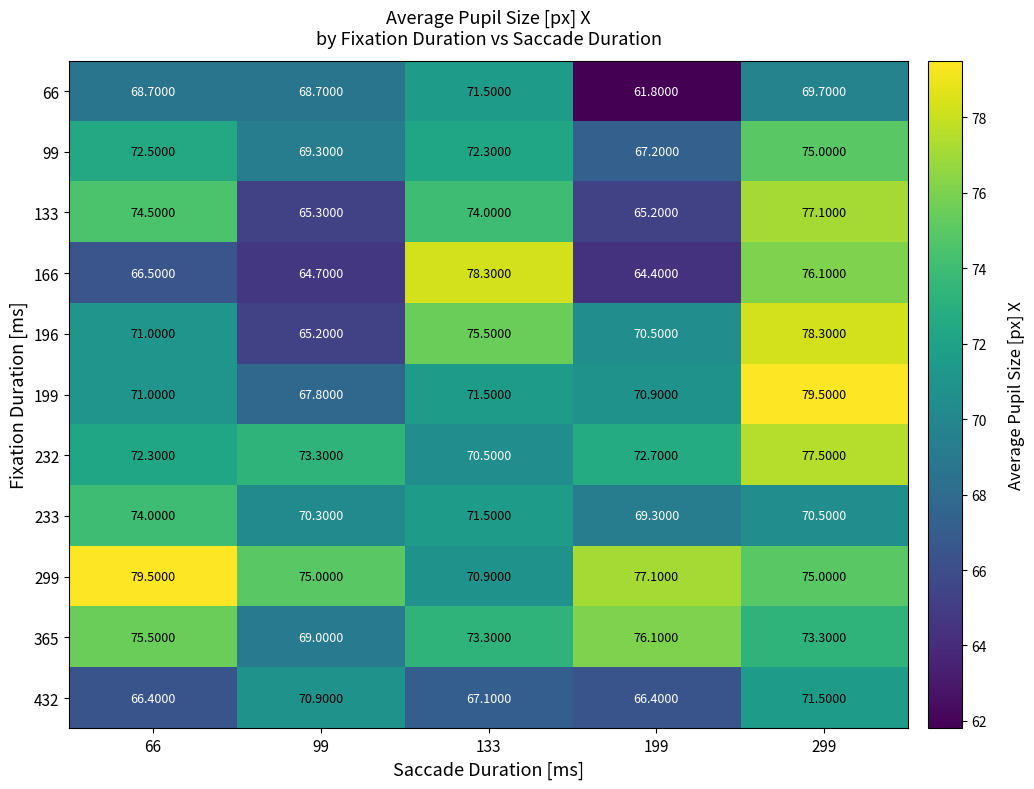

Which series has the largest total across all categories?

299